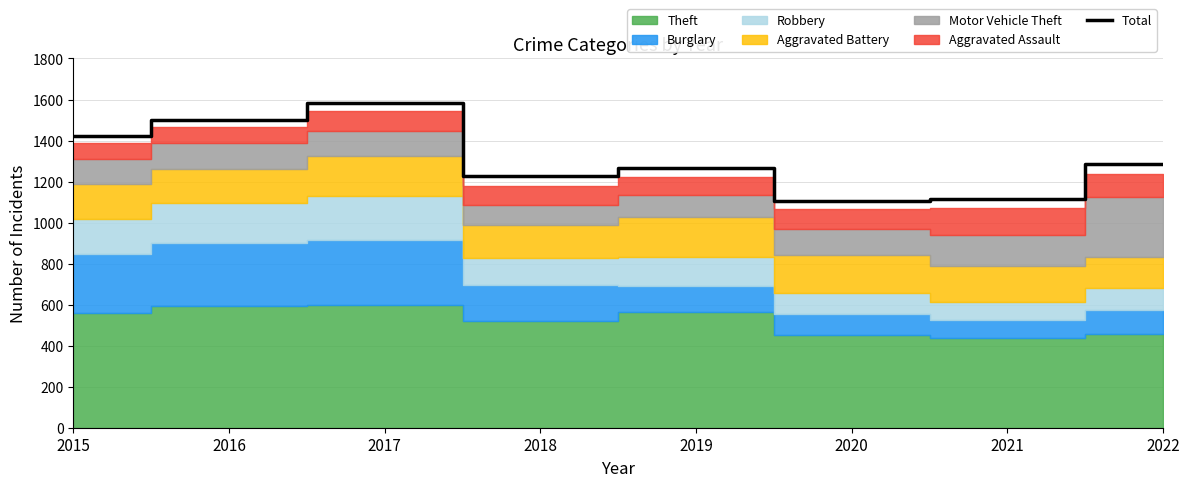

What is the smallest value displayed?

1104